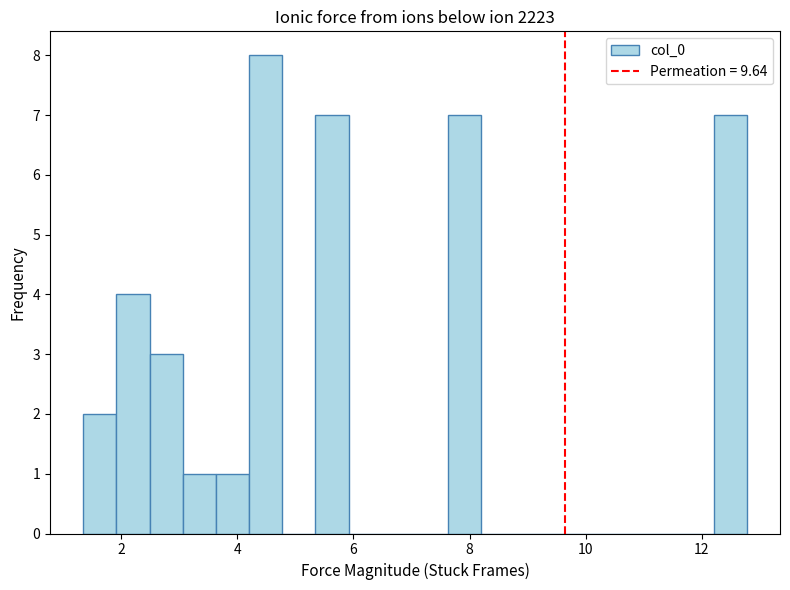

Read against the x-axis, roughly where is the centre of the tallest bar?

4.4